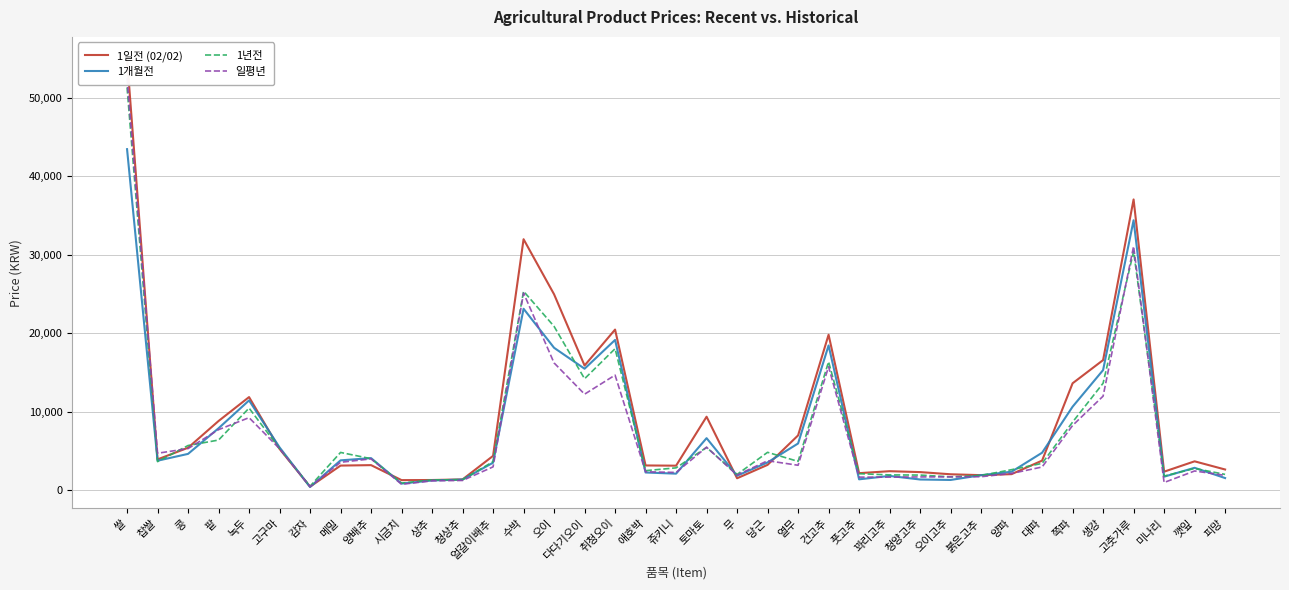

What is the difference between the 1년전 values at 감자 and 오이?

20404